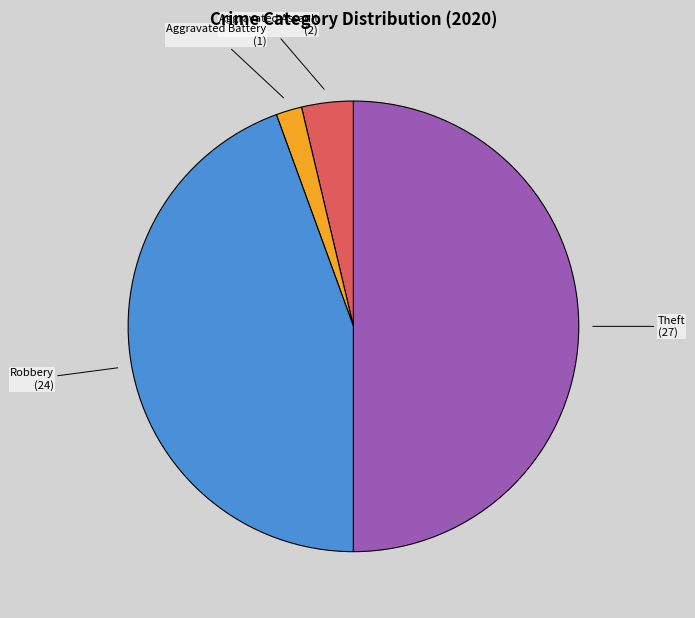

Count the number of slices in the pie.

4